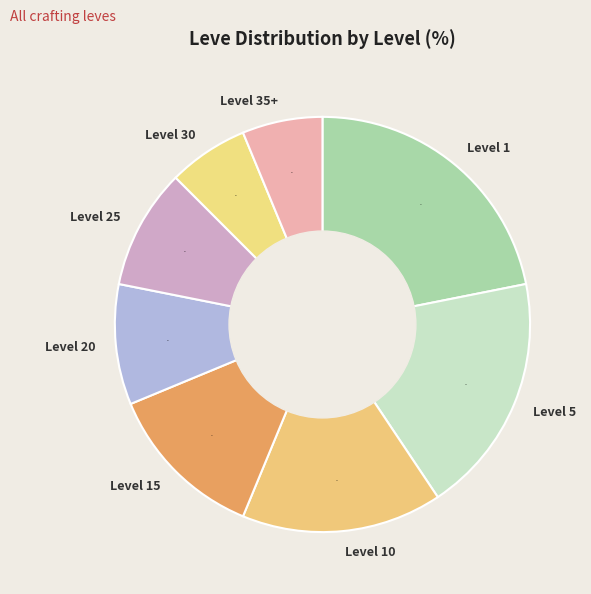

What is the largest slice in the pie chart?

Level 1